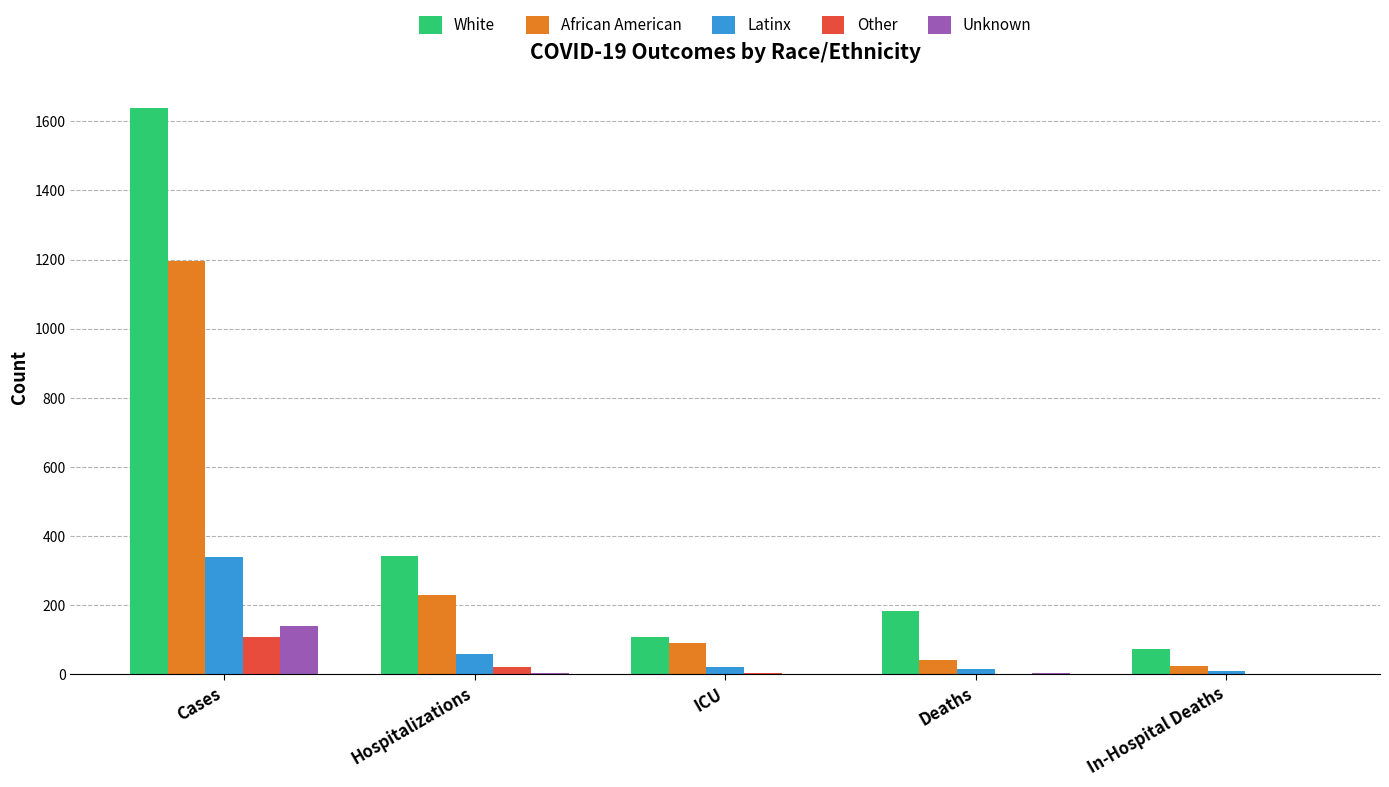

Which series has the widest spread of values?

White